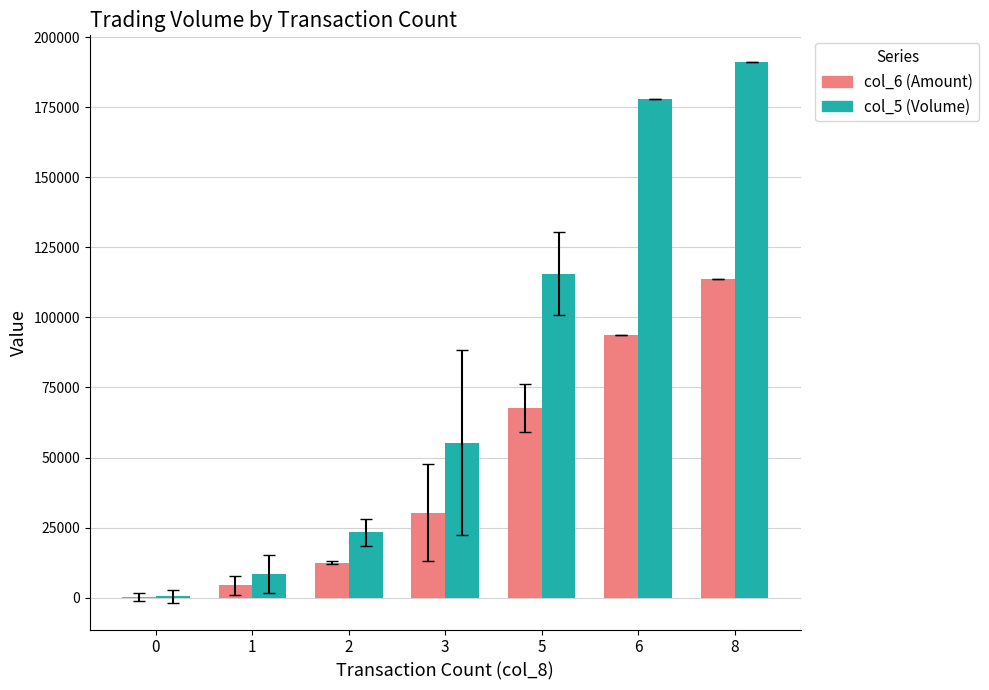

What is the total value across all series at 5?

183296.7